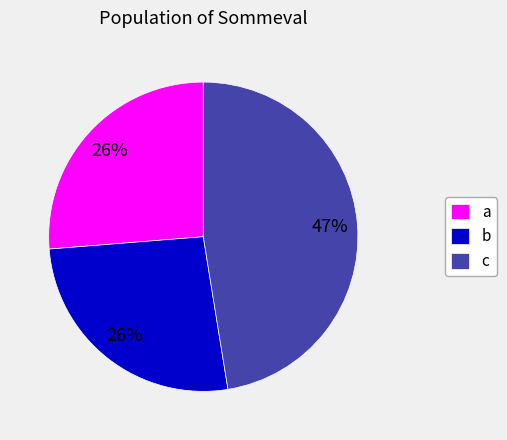

Which has a higher value, c or b?

c